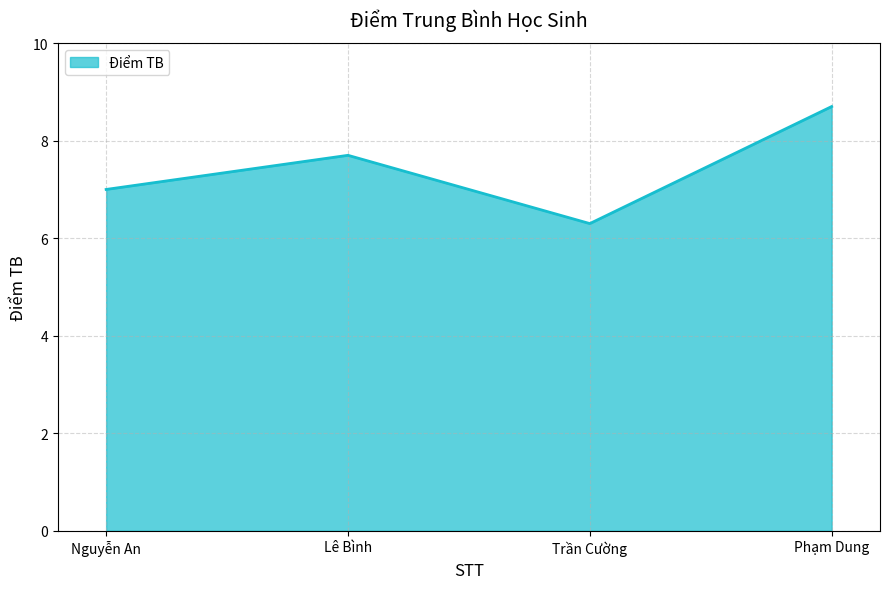

Between Phạm Dung and Trần Cường, which is larger?

Phạm Dung